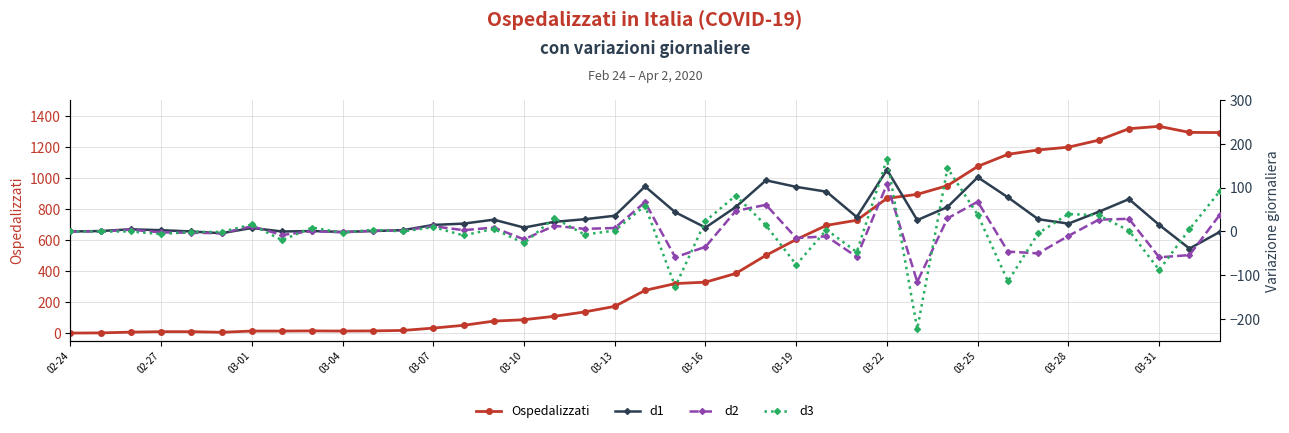

True or false: d1 has more than 2 interior local peaks.

True